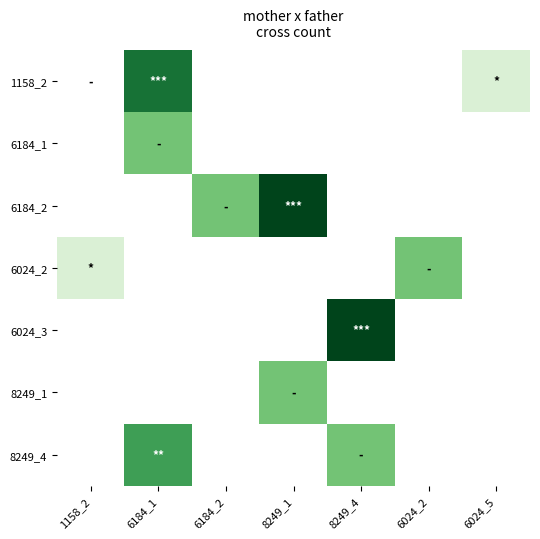

Between 8249_1 and 6184_2, which is larger?

8249_1